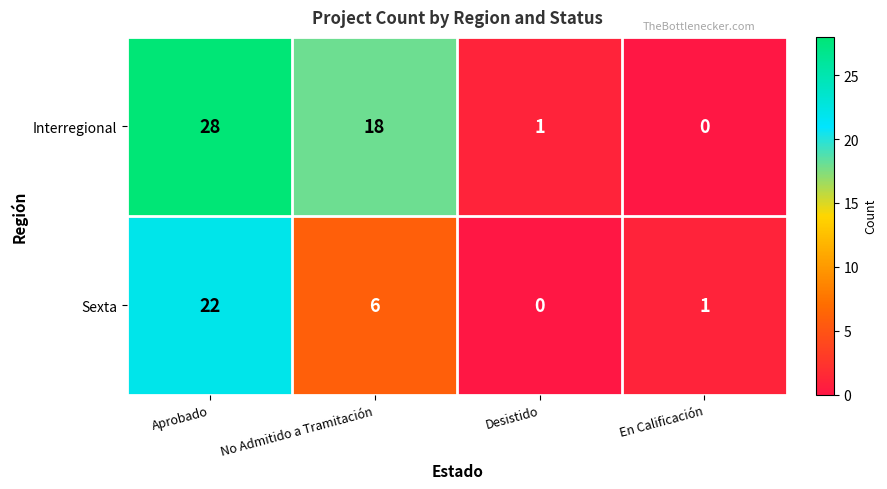

What is the sum of all Interregional values?

47